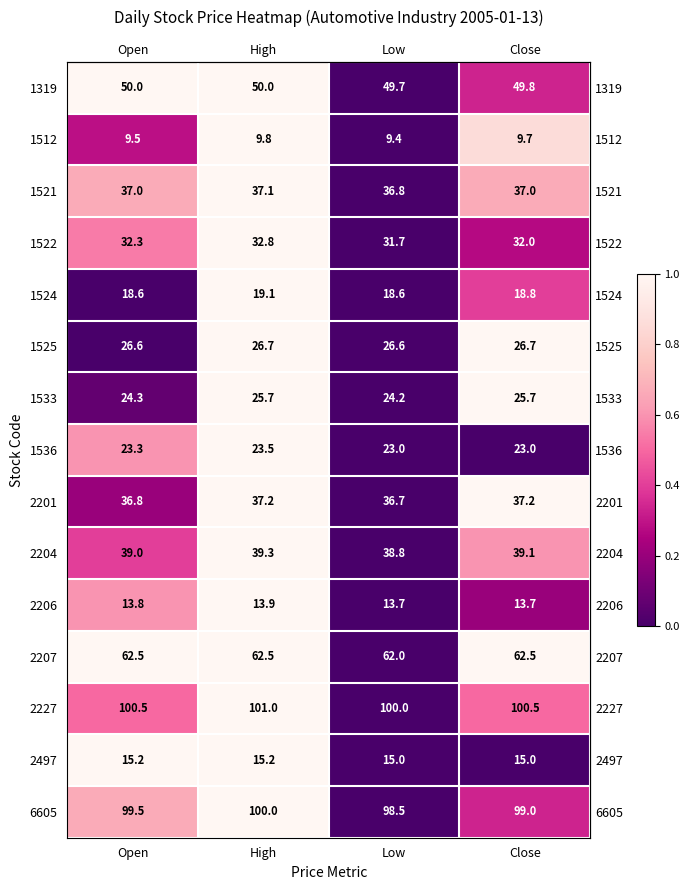

At Close, list the series in order from smallest to largest.

1512, 2206, 2497, 1524, 1536, 1533, 1525, 1522, 1521, 2201, 2204, 1319, 2207, 6605, 2227